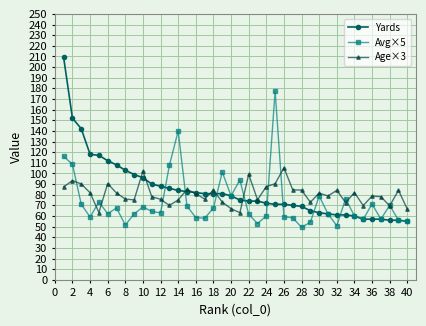

What is the lowest value of the Yards series?

55.0